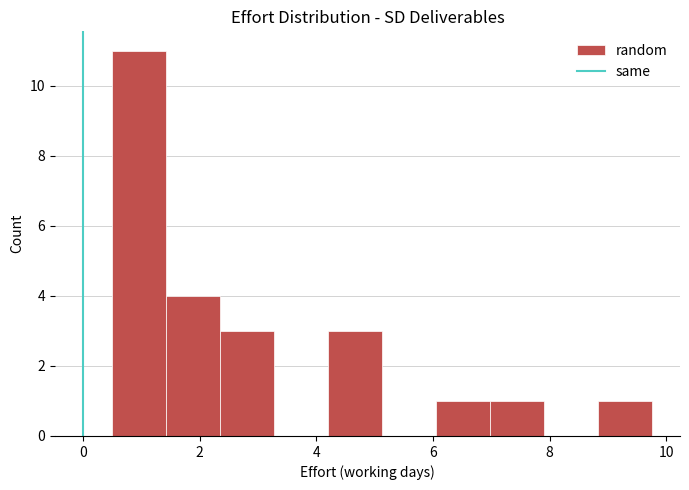

How tall is the bar that spans 7.0 to 8.0 on the x-axis? Neither the bar edges nor the heights are printed on the chart, so give them approximately, as read against the axes.

1